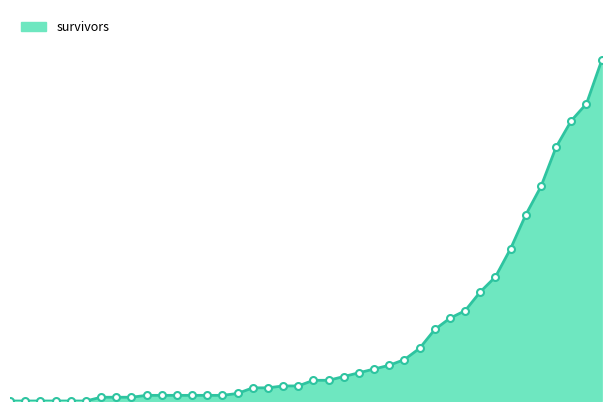

How many lines are shown in the chart?

1